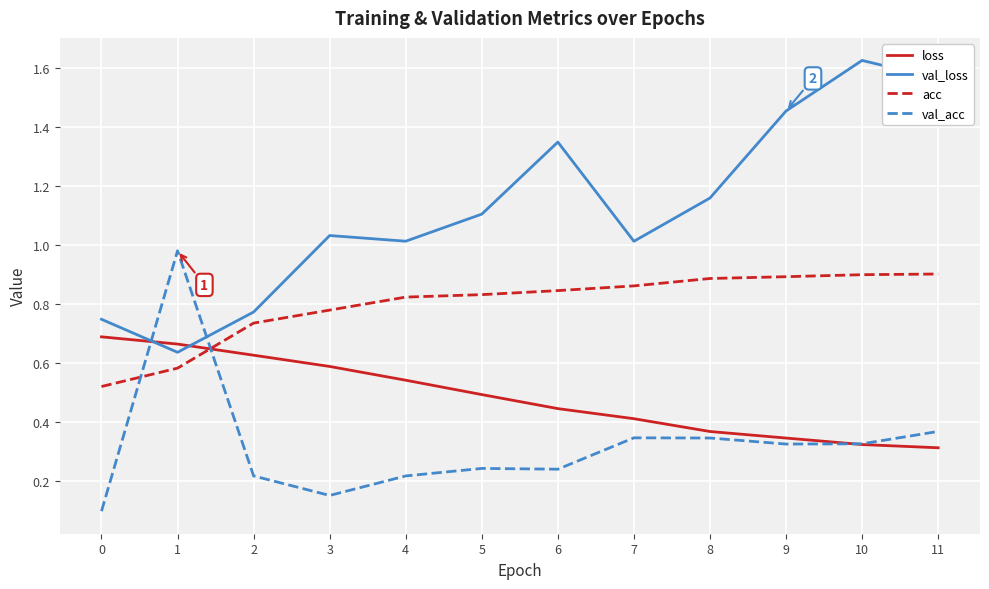

How many lines are shown in the chart?

4